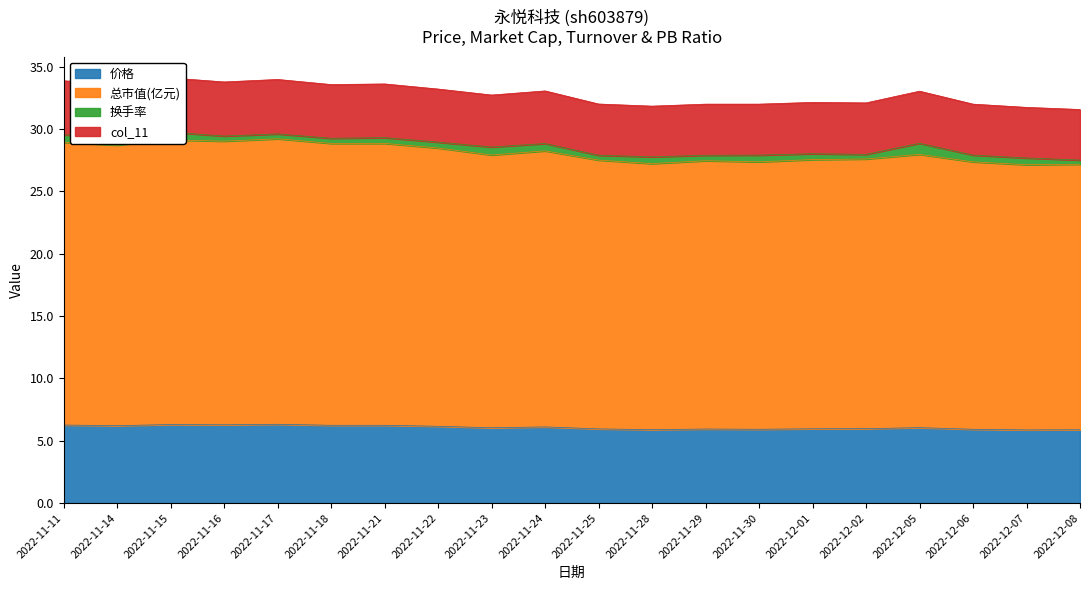

Is it true that 价格 equals 5.9 at 2022-12-07?

True